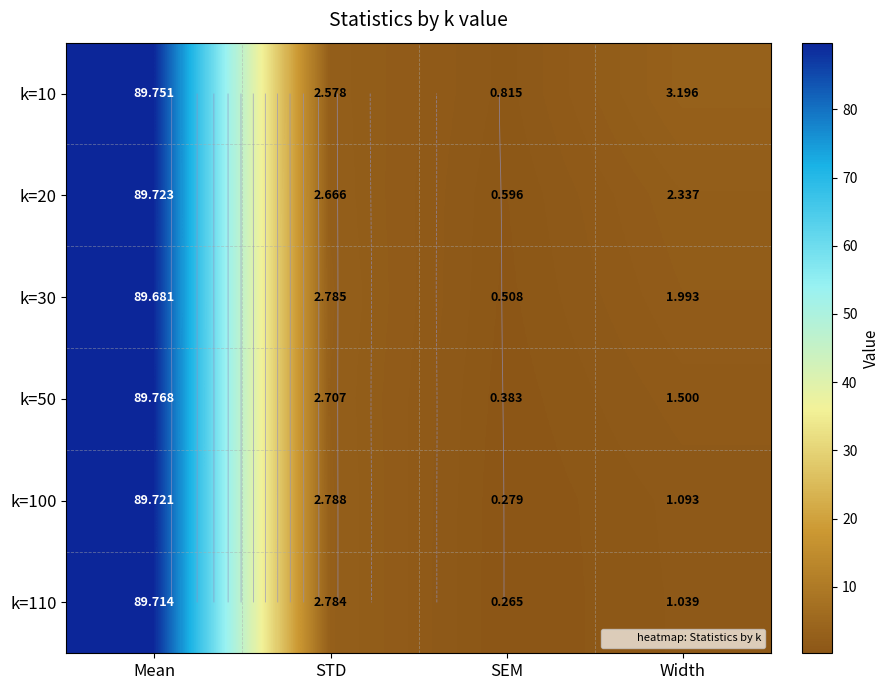

Which series has the largest total across all categories?

k=10